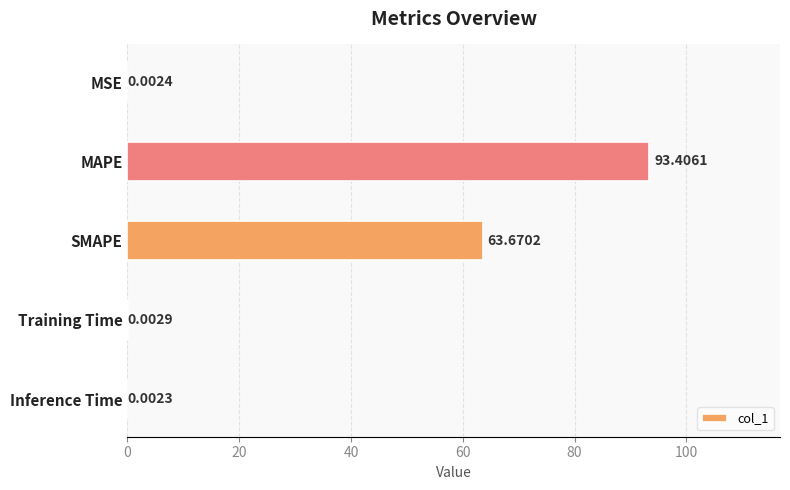

What is the sum of all values?

157.1